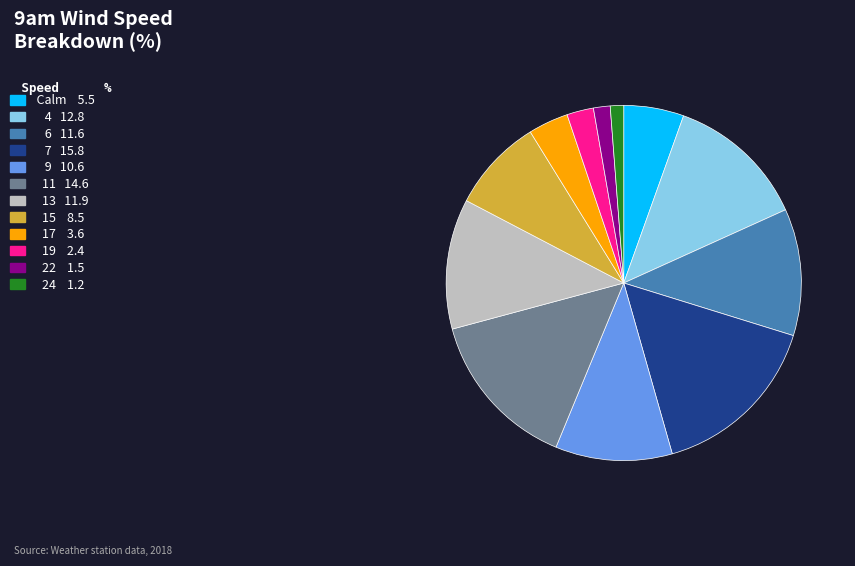

How many slices are in this pie chart?

12